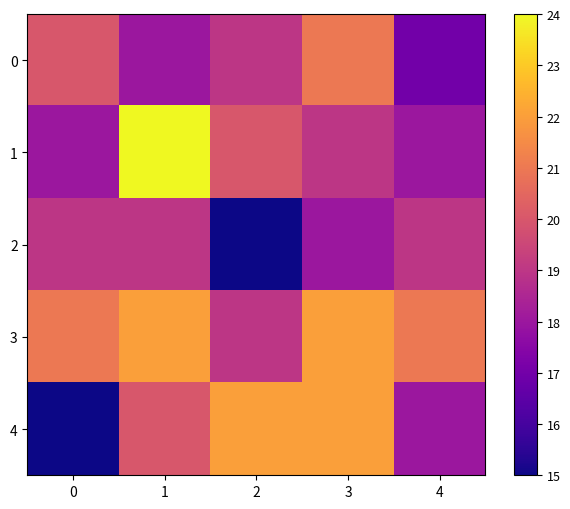

Between 3 and 4, which is larger?

3